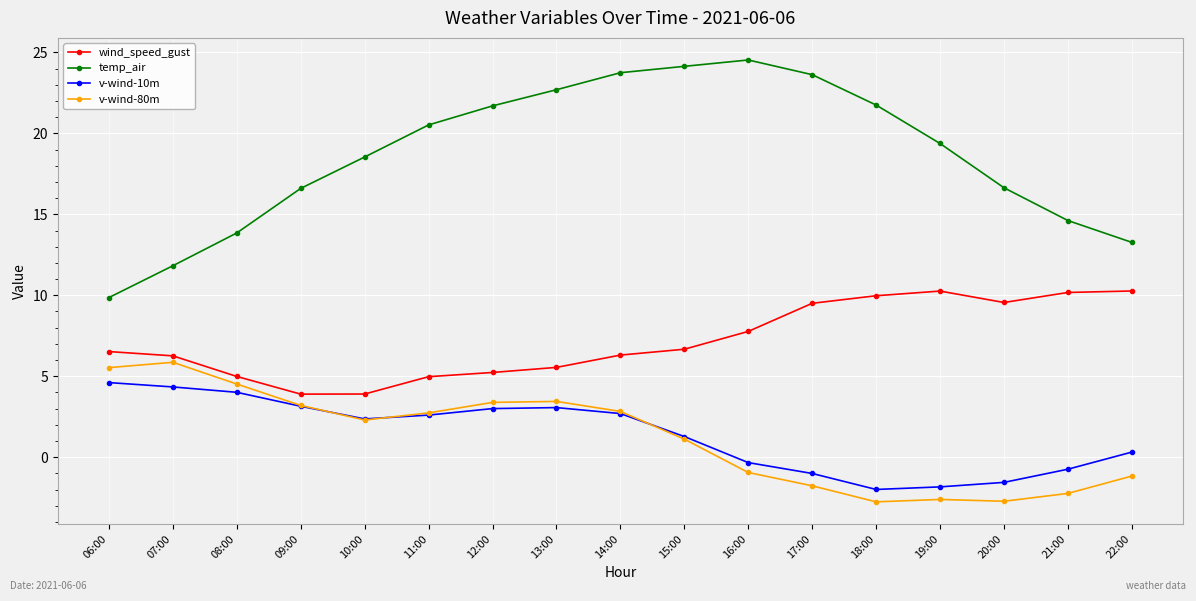

Which series has the widest spread of values?

temp_air